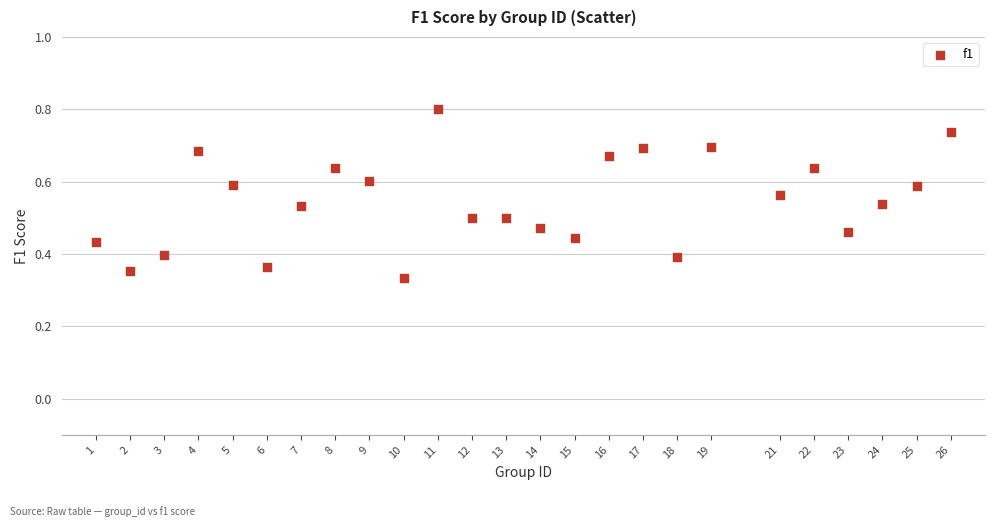

What is the range of X values (max minus min)?

25.0